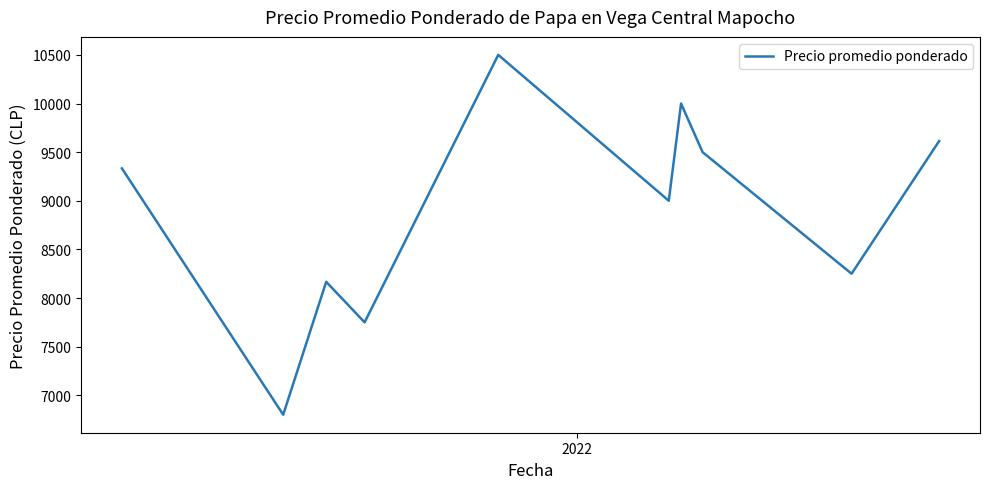

What is the minimum value shown in the chart?

6800.0